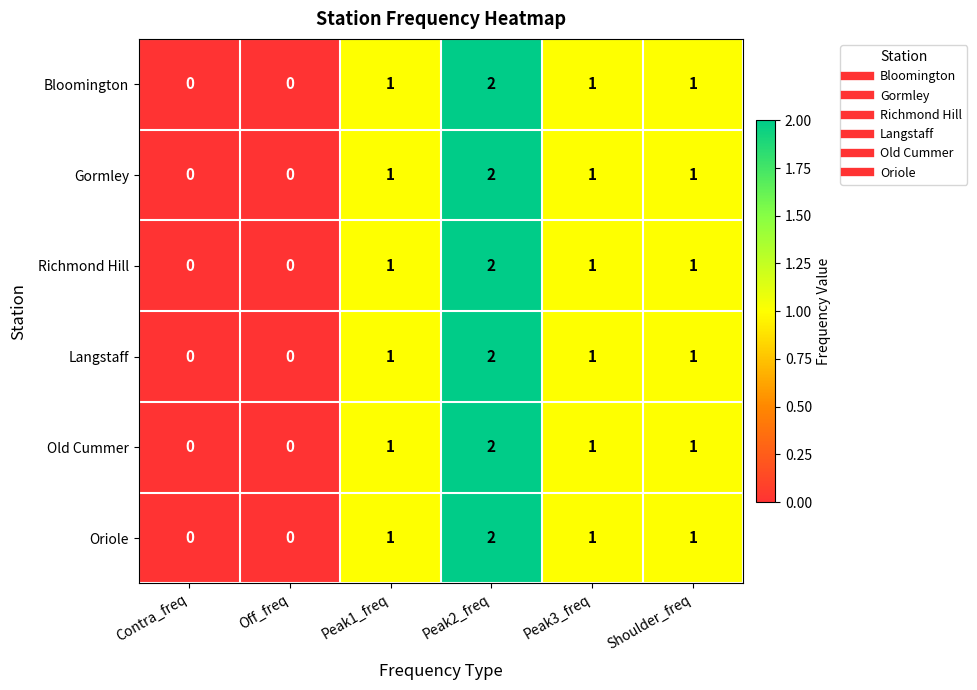

The value of Richmond Hill at Off_freq is 0. True or false?

True